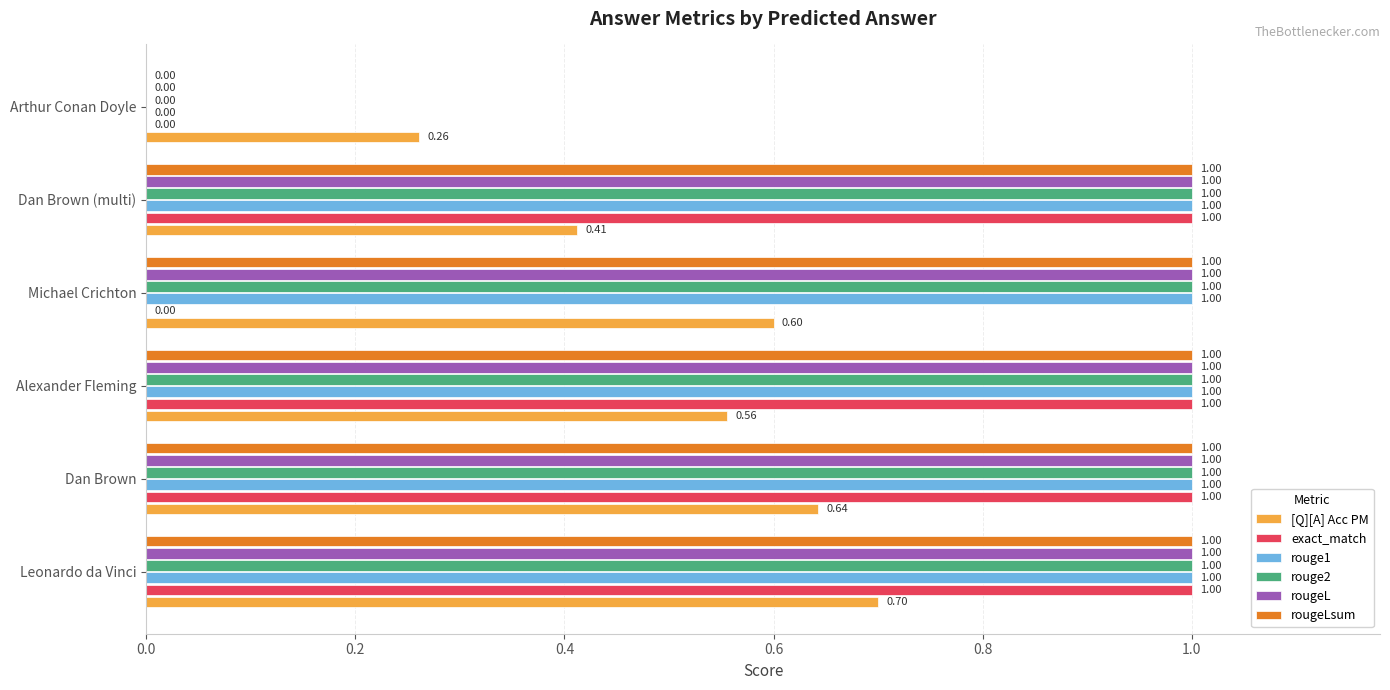

What is the total value across all series at Dan Brown (multi)?

5.4